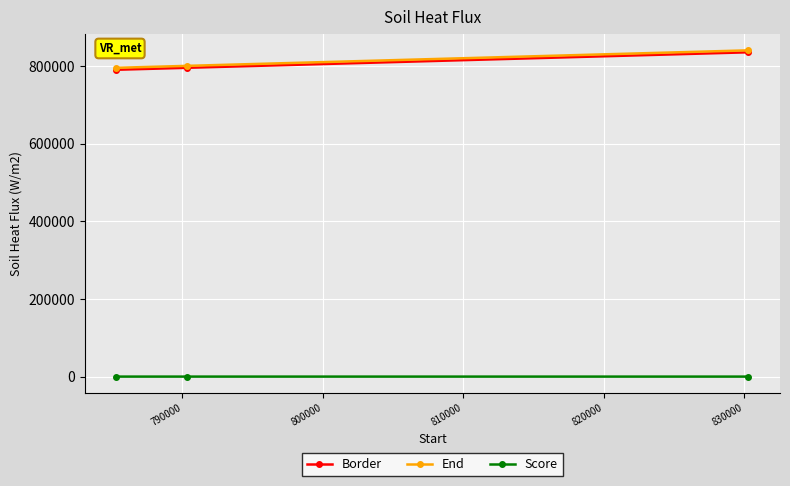

Count the number of data series in this chart.

3